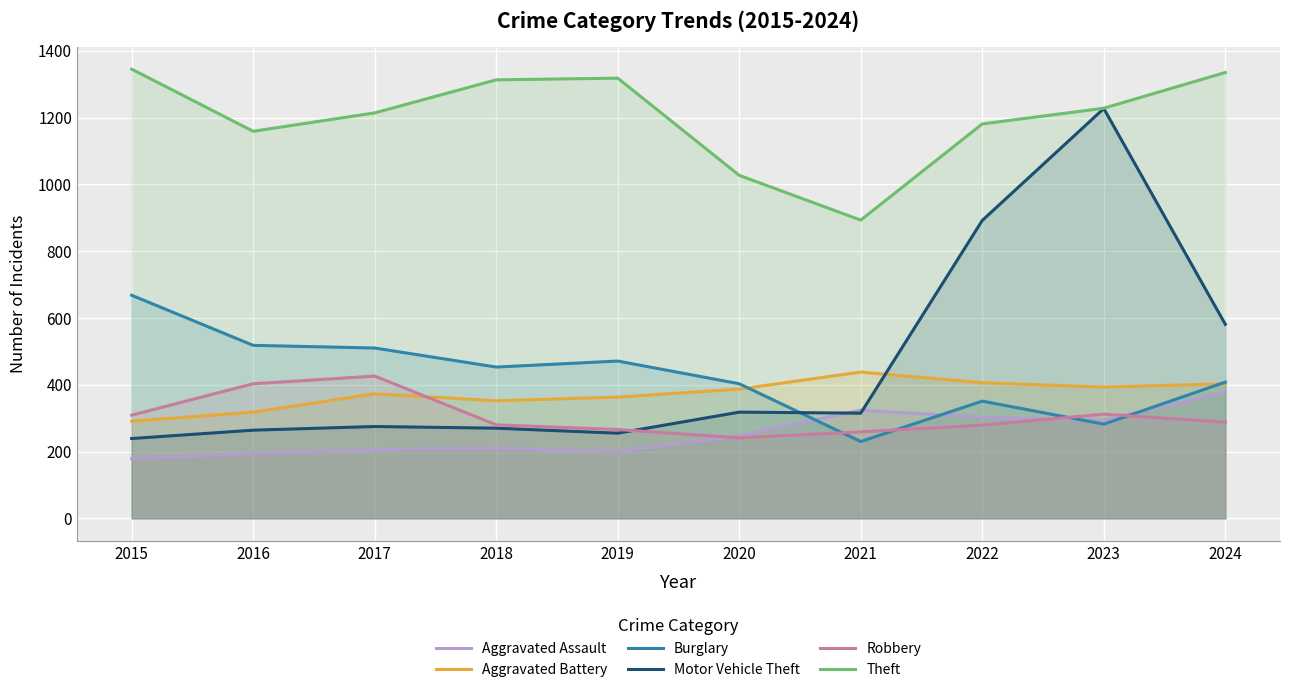

Which series has the widest spread of values?

Motor Vehicle Theft